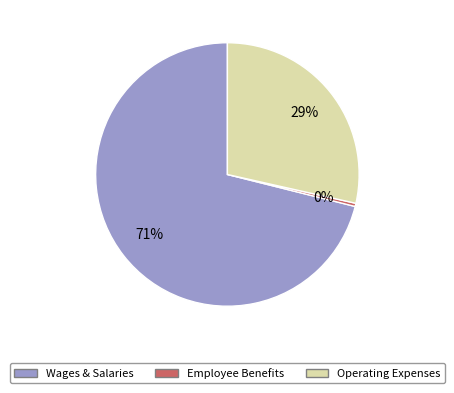

Is there any slice that represents more than half of the pie?

Yes